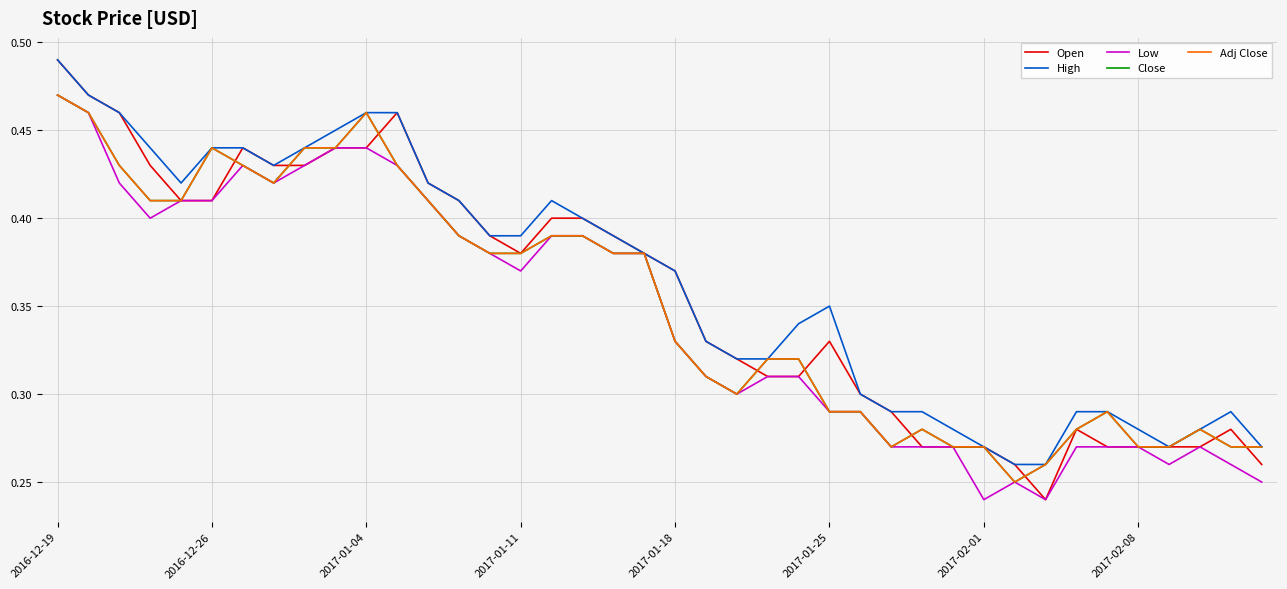

Does the chart have visible grid lines?

Yes